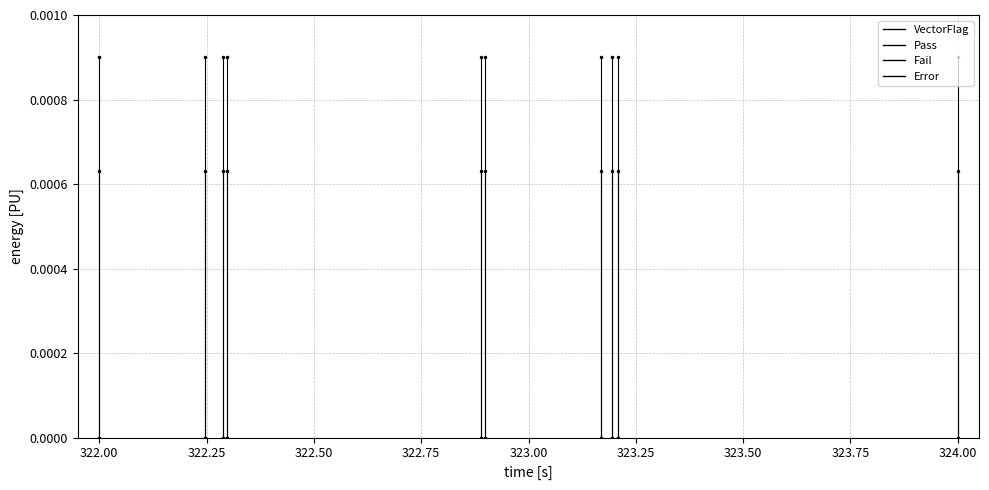

Is the value of Error at 323.75 greater than the value of VectorFlag at 323.75?

No